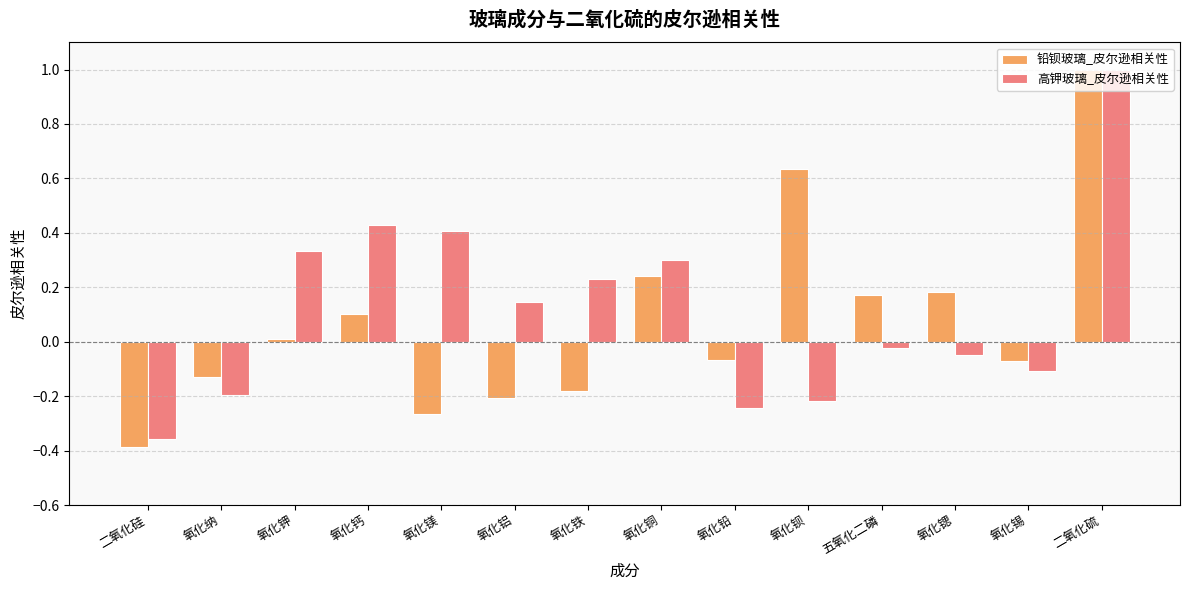

Which label corresponds to the smallest value in the chart?

二氧化硅